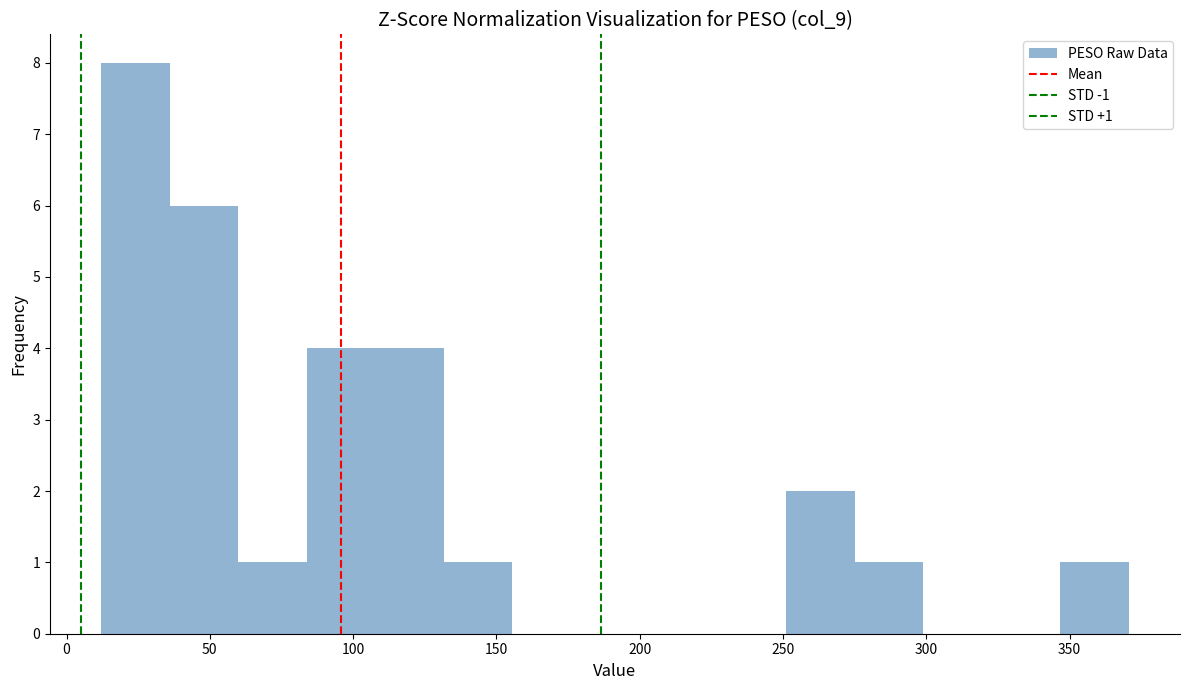

Over which range of the x-axis is the bar tallest?

10 to 35